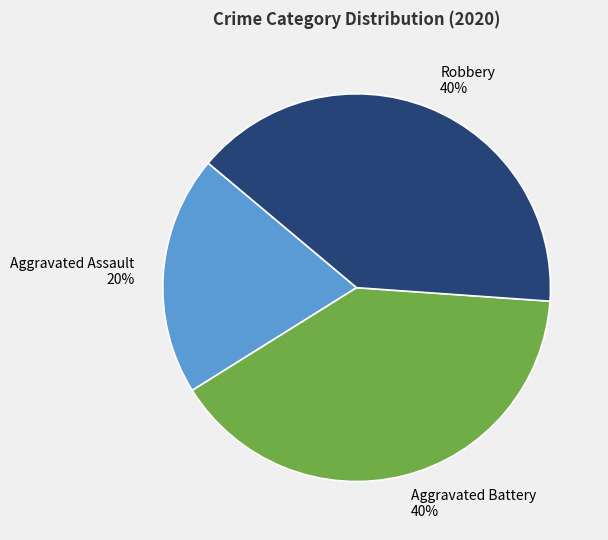

How many slices are in this pie chart?

3